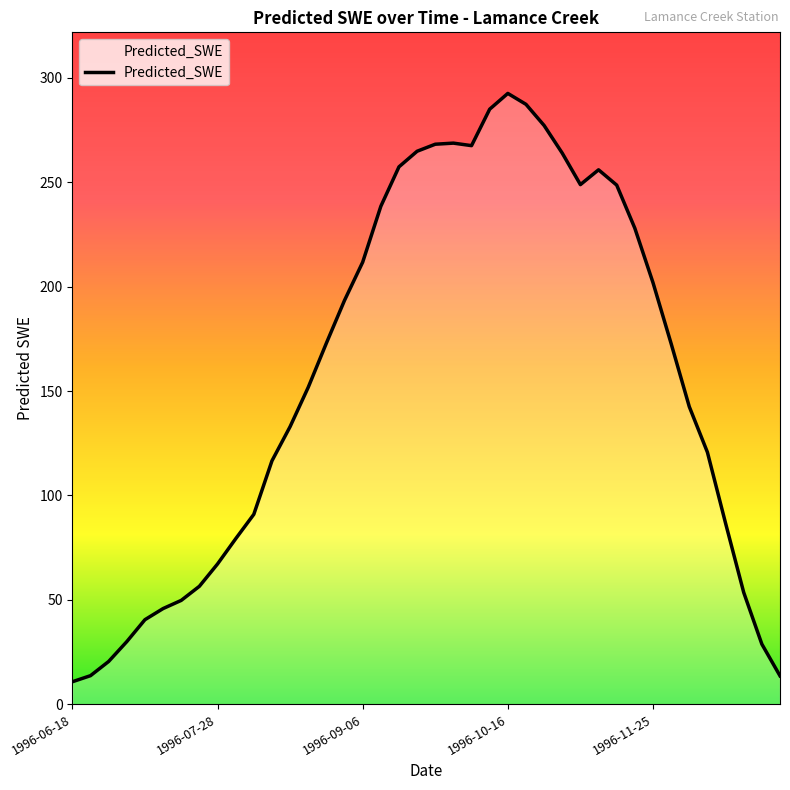

What is the difference between the maximum and minimum values?

281.8